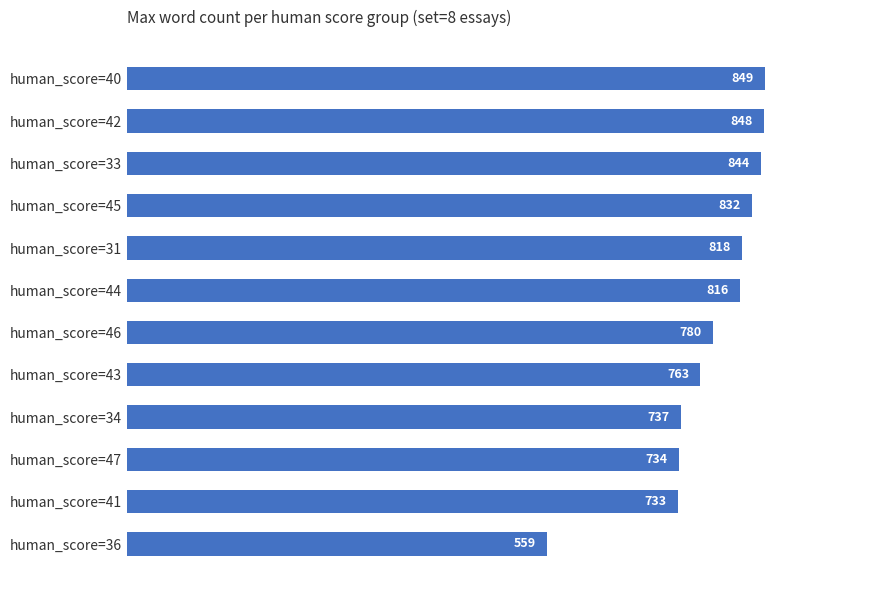

Where is the data nearest to the value 704?

human_score=41